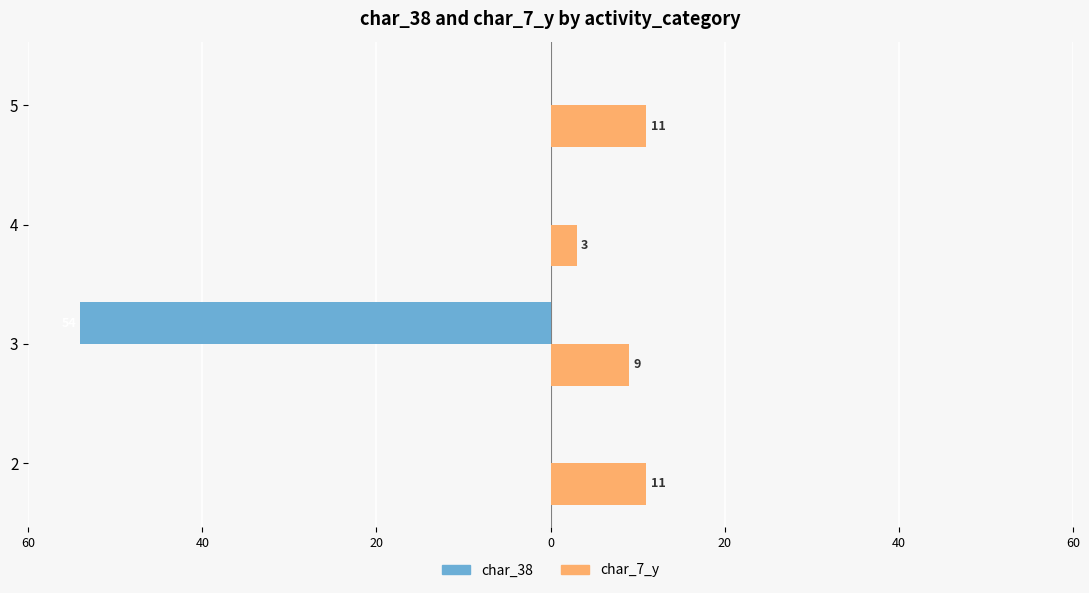

List the series in order of their overall mean, lowest first.

char_38, char_7_y